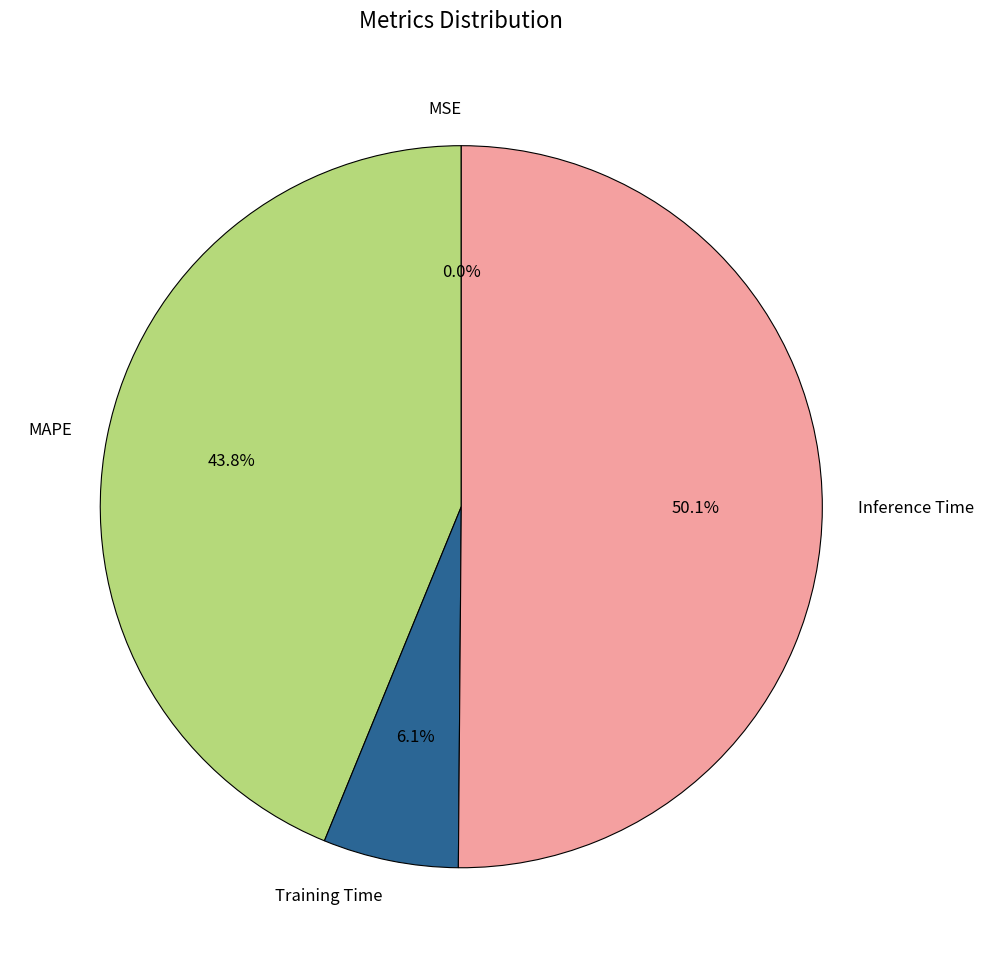

What portion of the pie excludes Training Time?

93.9%